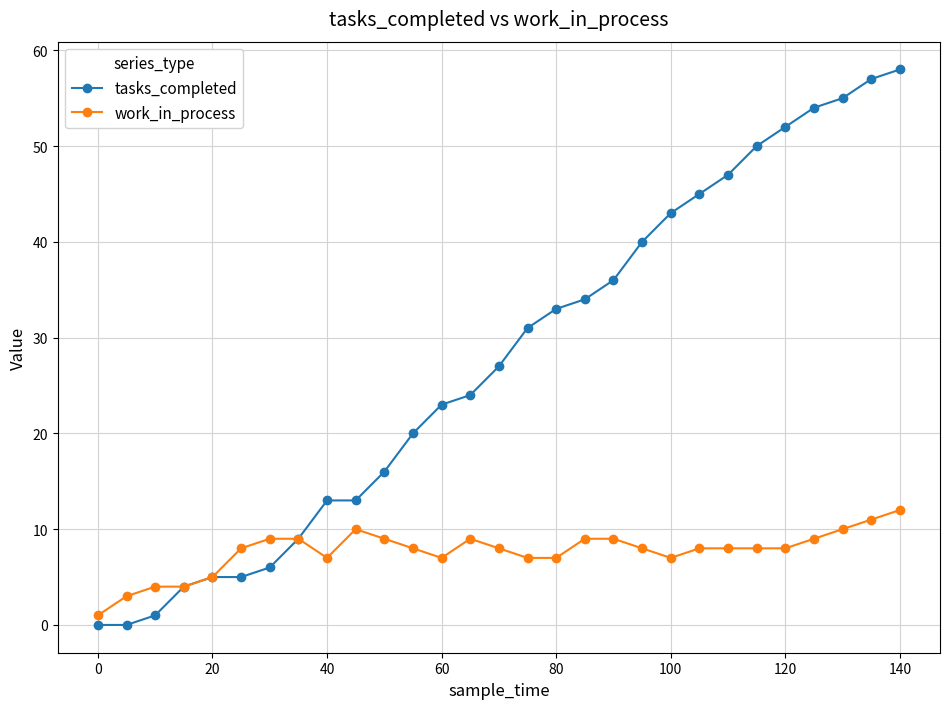

List the series in order of their overall mean, lowest first.

work_in_process, tasks_completed